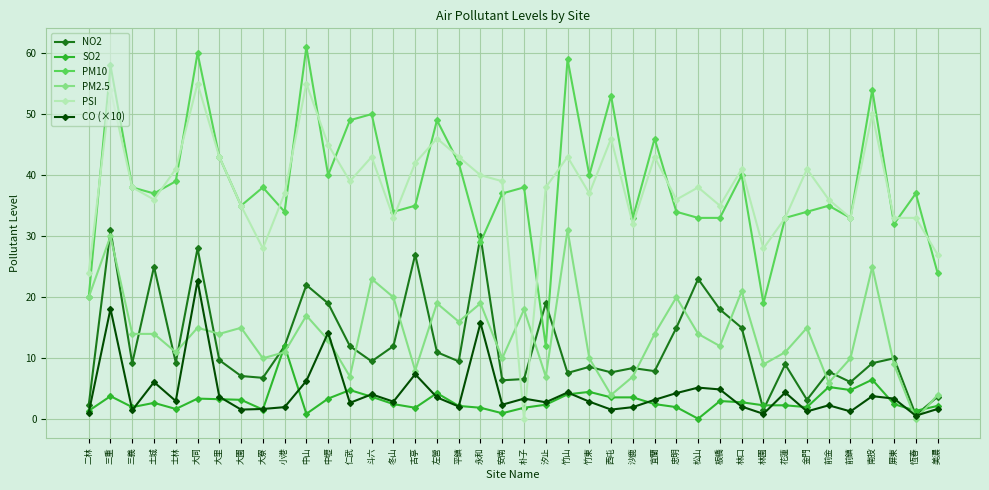

At which category does PM2.5 reach its first local peak?

三重